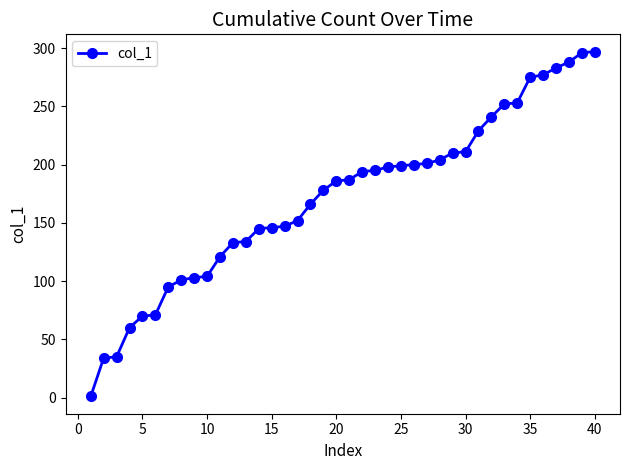

What is the average value?

172